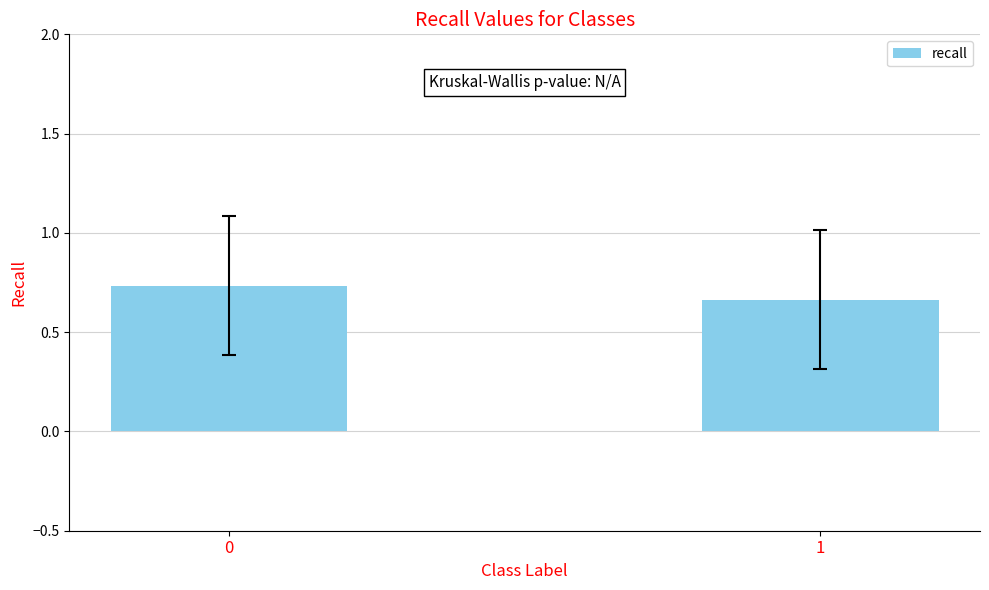

True or false: the data shows 1.1 at 1.

False